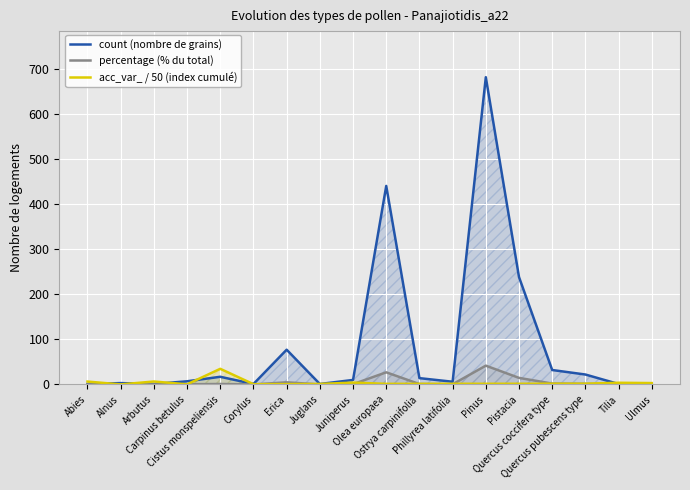

The value of acc_var_ / 50 (index cumulé) at Cistus monspeliensis is 51.9. True or false?

False